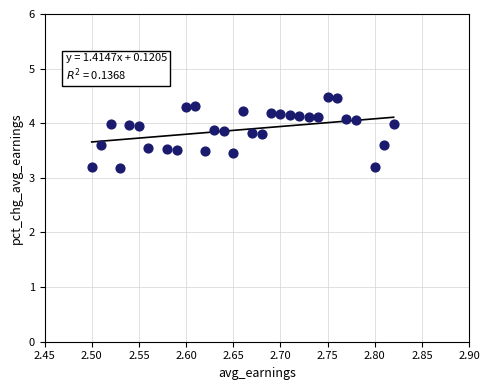

What is the range of Y values (max minus min)?

1.3